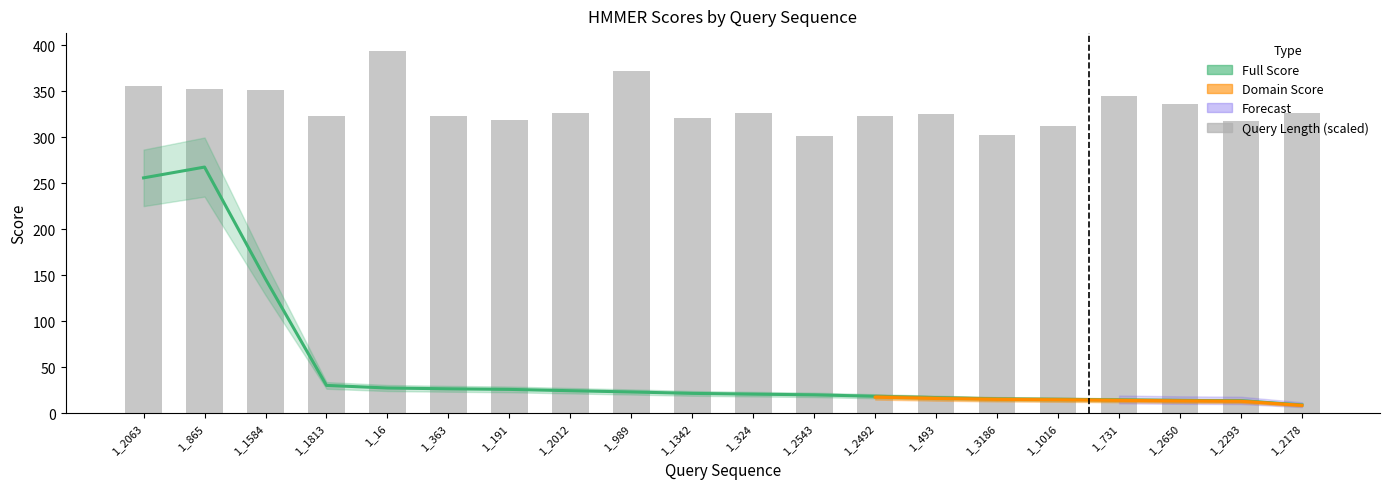

The chart shows a value of 312.6 at 1_1016. True or false?

True